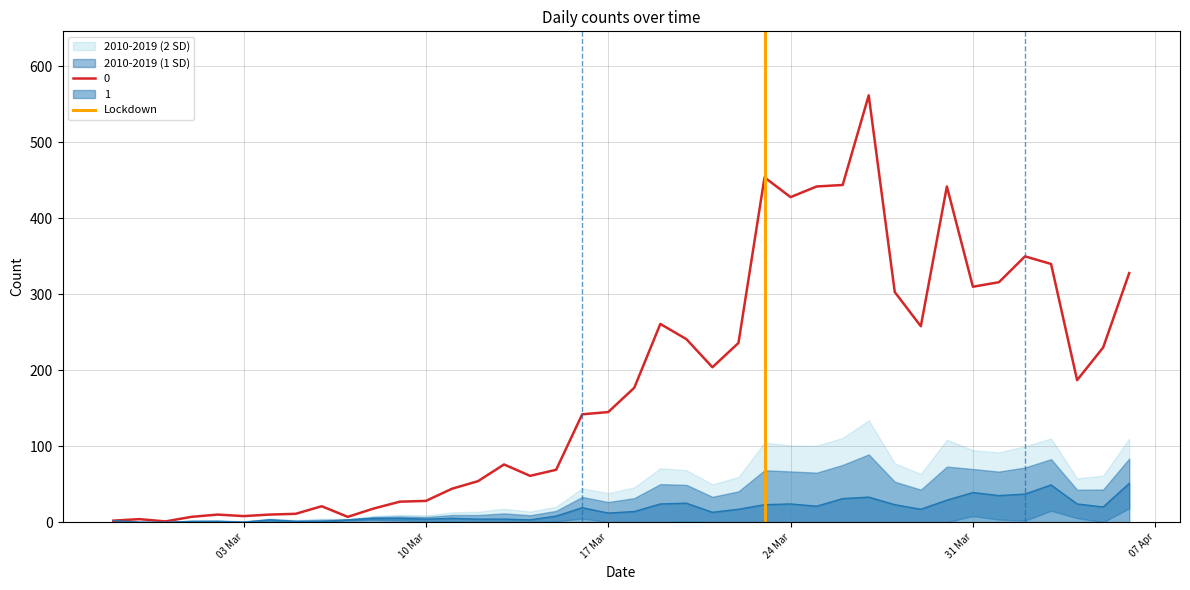

What is the label of the 2nd point from the left?

10 Mar